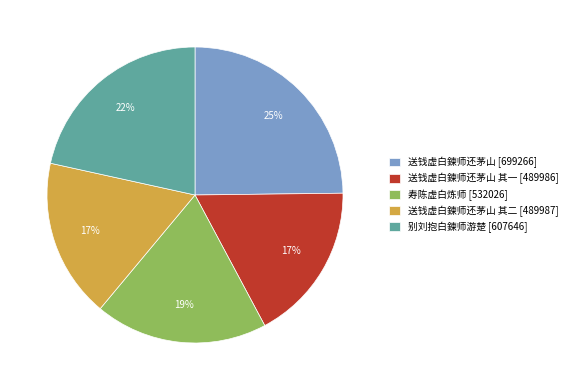

Between 别刘抱白鍊师游楚 [607646] and 送钱虚白鍊师还茅山 其二 [489987], which is larger?

别刘抱白鍊师游楚 [607646]